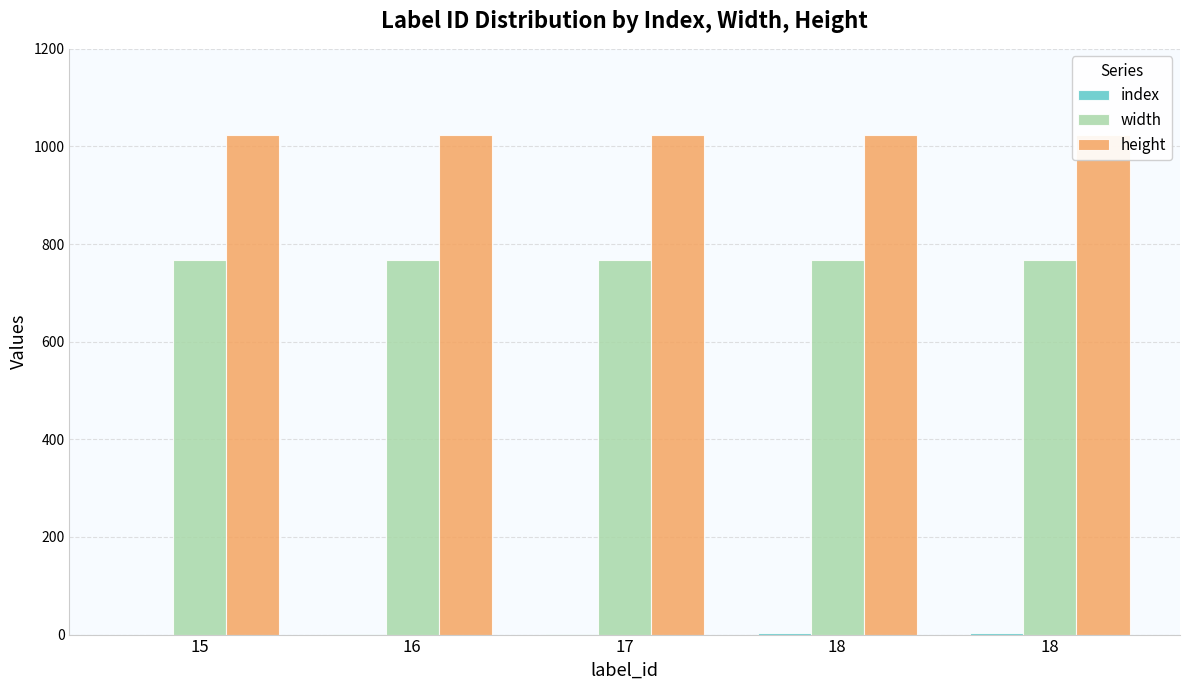

At which label does width reach its minimum?

15